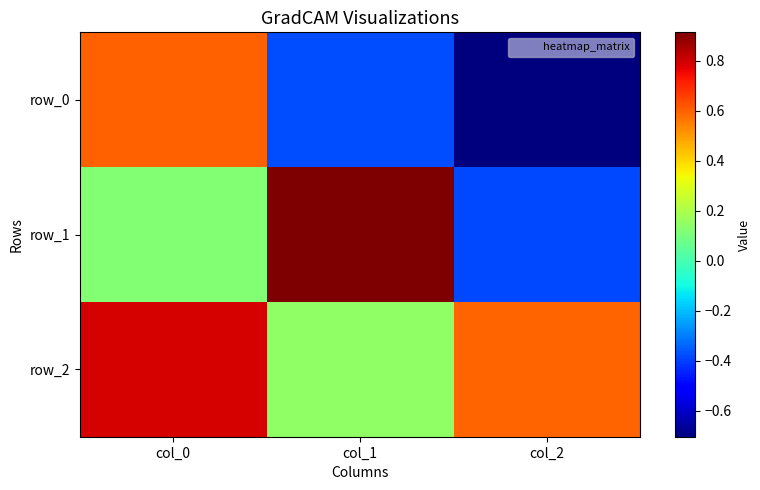

Rank the series by their maximum value, from lowest to highest.

row_0, row_2, row_1